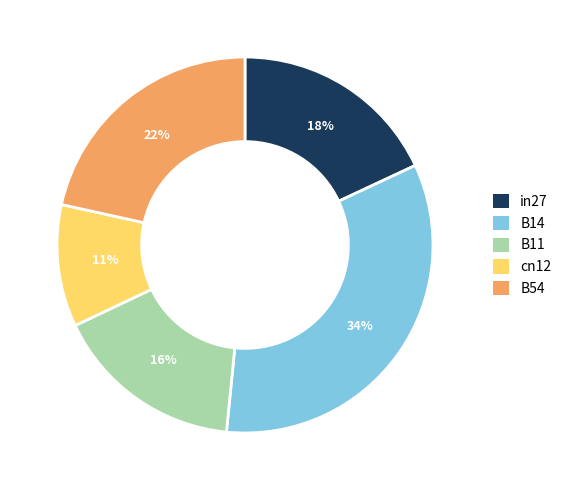

What is the largest slice in the pie chart?

B14